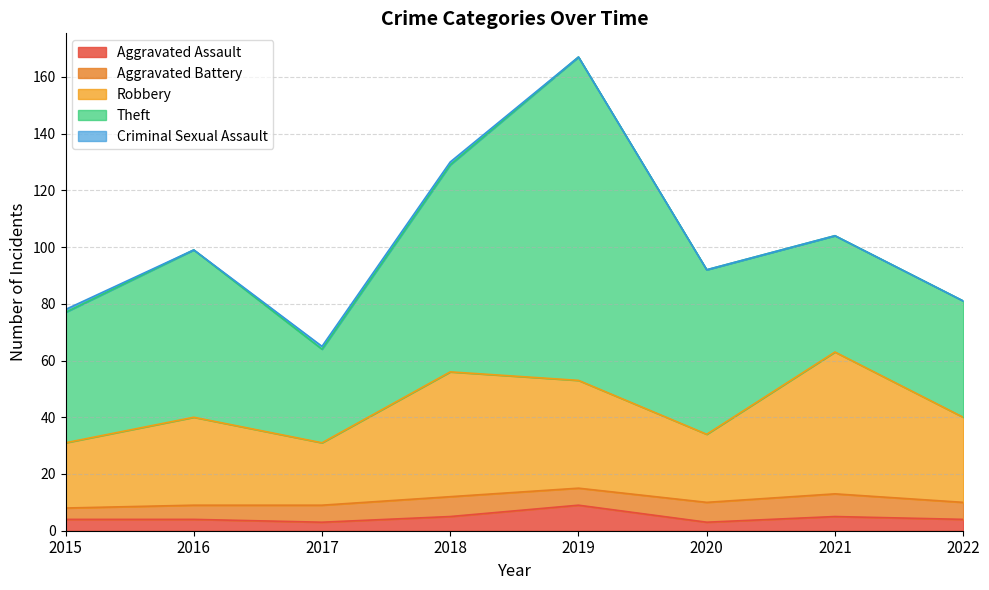

Rank the categories by Criminal Sexual Assault value from highest to lowest.

2015, 2017, 2018, 2016, 2019, 2020, 2021, 2022